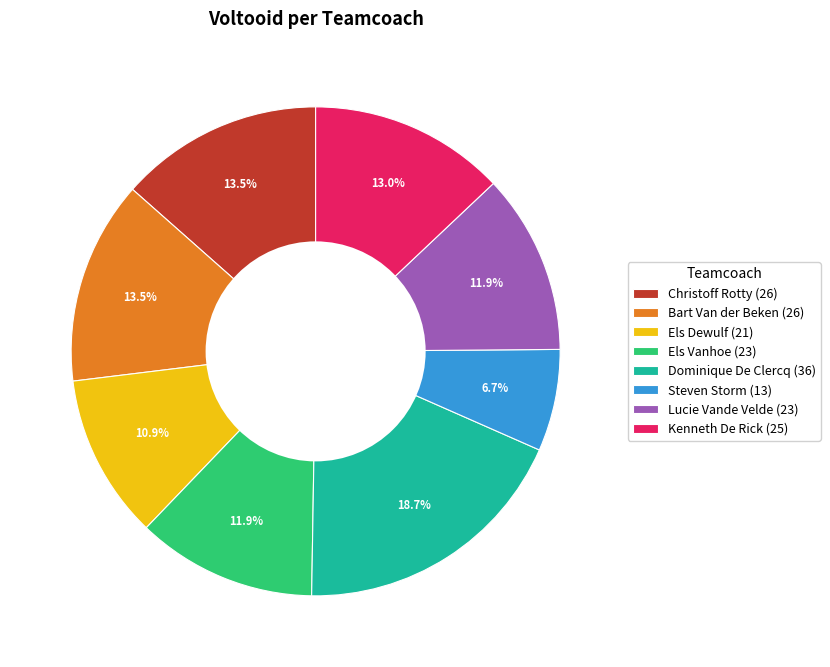

Does any single category account for the majority?

No